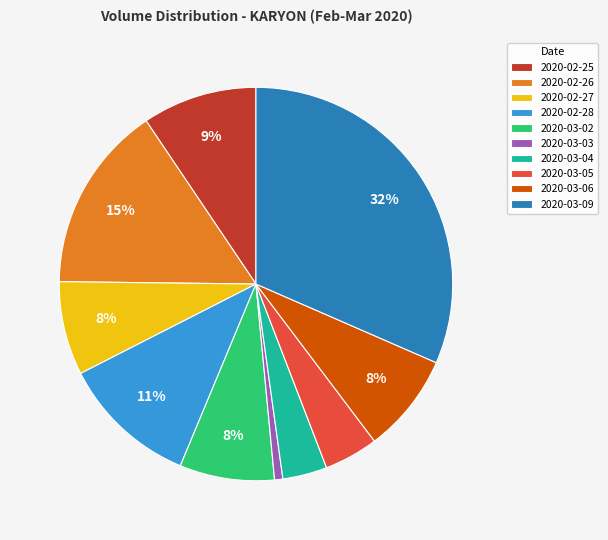

What percentage is the 2020-03-09 slice, to the nearest percent?

32%